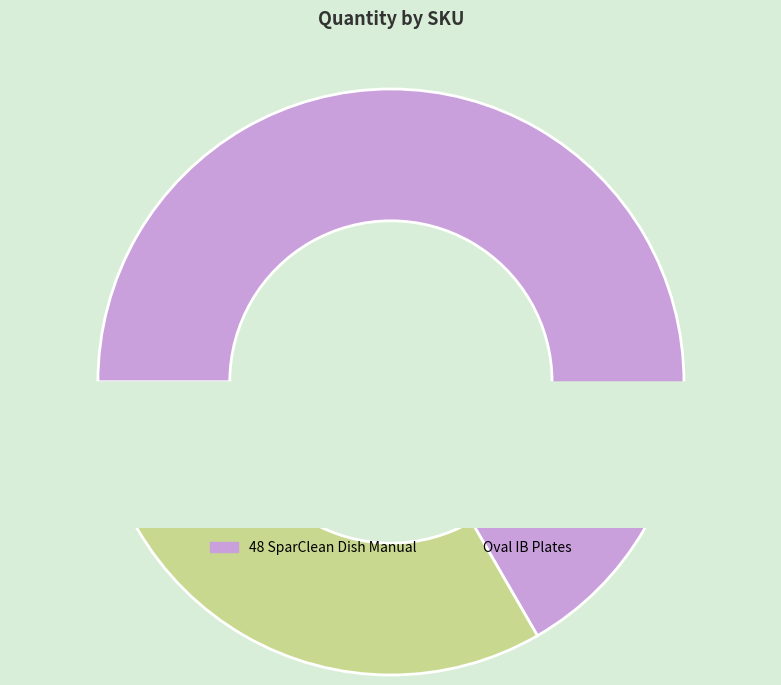

Is there any slice that represents more than half of the pie?

Yes